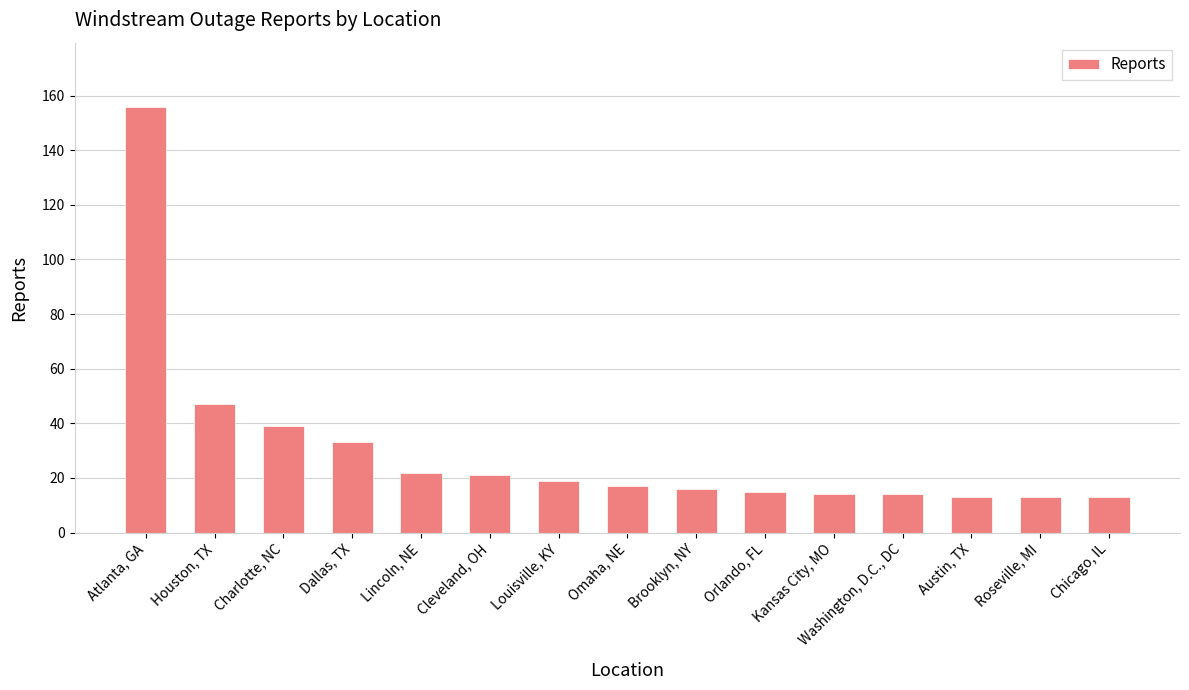

What position from the right is Charlotte, NC?

13